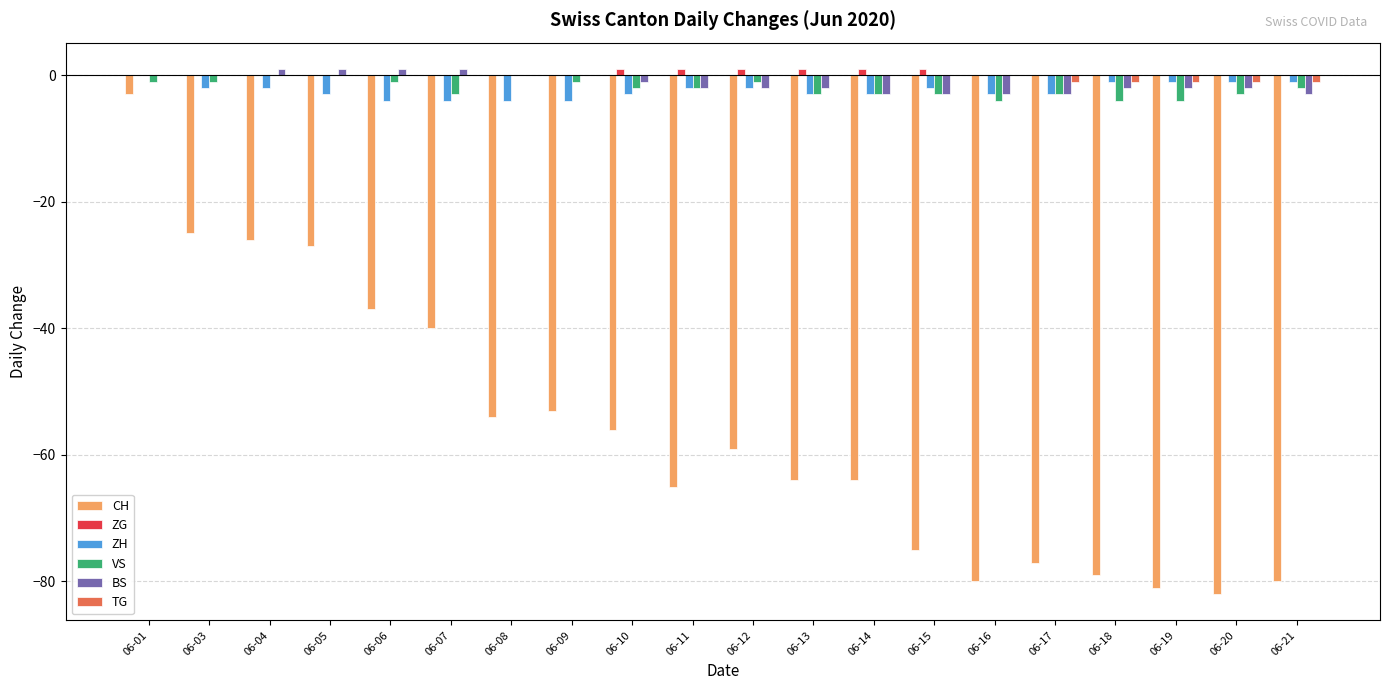

Reading left to right, transcribe all the data shown in this chart.

CH: 06-01=-3	06-03=-25	06-04=-26	06-05=-27	06-06=-37	06-07=-40	06-08=-54	06-09=-53	06-10=-56	06-11=-65	06-12=-59	06-13=-64	06-14=-64	06-15=-75	06-16=-80	06-17=-77	06-18=-79	06-19=-81	06-20=-82	06-21=-80
ZG: 06-01=0	06-03=0	06-04=0	06-05=0	06-06=0	06-07=0	06-08=0	06-09=0	06-10=1	06-11=1	06-12=1	06-13=1	06-14=1	06-15=1	06-16=0	06-17=0	06-18=0	06-19=0	06-20=0	06-21=0
ZH: 06-01=0	06-03=-2	06-04=-2	06-05=-3	06-06=-4	06-07=-4	06-08=-4	06-09=-4	06-10=-3	06-11=-2	06-12=-2	06-13=-3	06-14=-3	06-15=-2	06-16=-3	06-17=-3	06-18=-1	06-19=-1	06-20=-1	06-21=-1
VS: 06-01=-1	06-03=-1	06-04=0	06-05=0	06-06=-1	06-07=-3	06-08=0	06-09=-1	06-10=-2	06-11=-2	06-12=-1	06-13=-3	06-14=-3	06-15=-3	06-16=-4	06-17=-3	06-18=-4	06-19=-4	06-20=-3	06-21=-2
BS: 06-01=0	06-03=0	06-04=1	06-05=1	06-06=1	06-07=1	06-08=0	06-09=0	06-10=-1	06-11=-2	06-12=-2	06-13=-2	06-14=-3	06-15=-3	06-16=-3	06-17=-3	06-18=-2	06-19=-2	06-20=-2	06-21=-3
TG: 06-01=0	06-03=0	06-04=0	06-05=0	06-06=0	06-07=0	06-08=0	06-09=0	06-10=0	06-11=0	06-12=0	06-13=0	06-14=0	06-15=0	06-16=0	06-17=-1	06-18=-1	06-19=-1	06-20=-1	06-21=-1